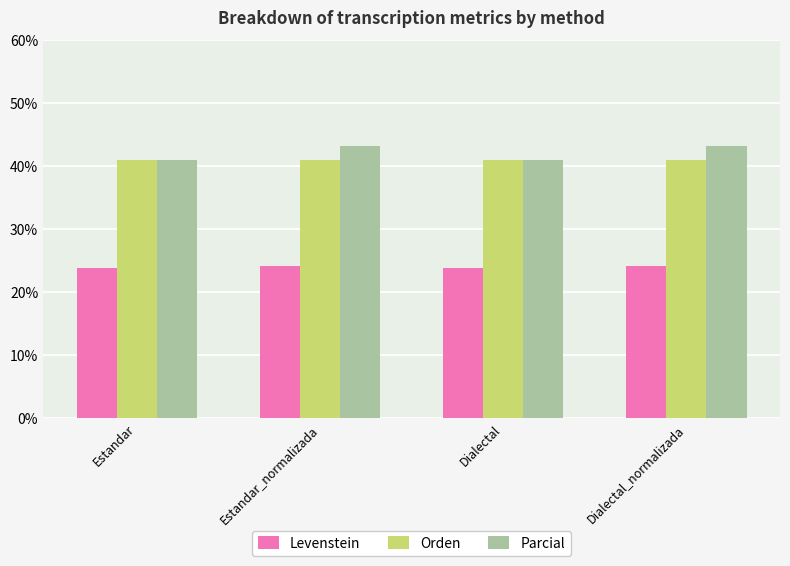

Read the Levenstein value at Estandar.

23.8